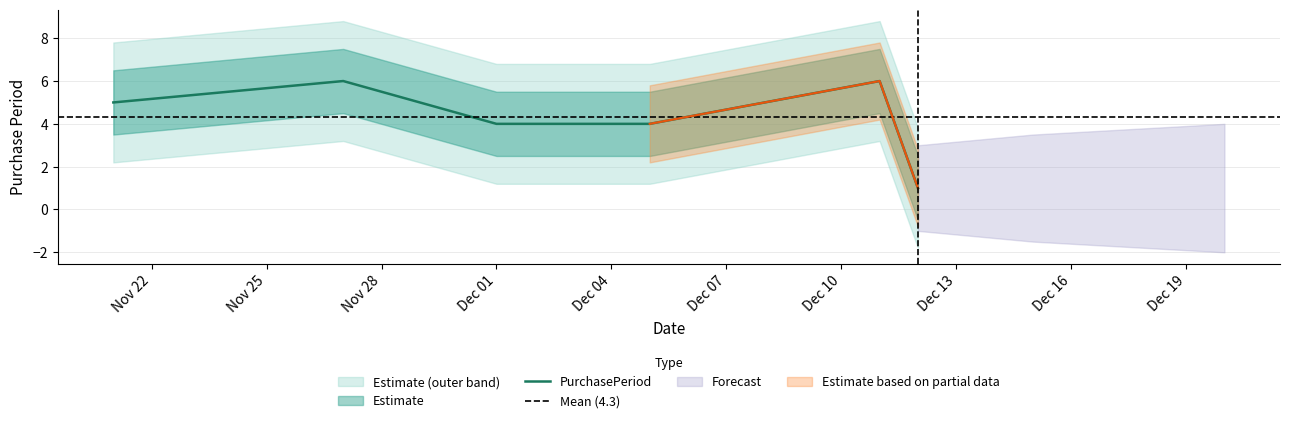

What position from the right is 2017-12-11?

2